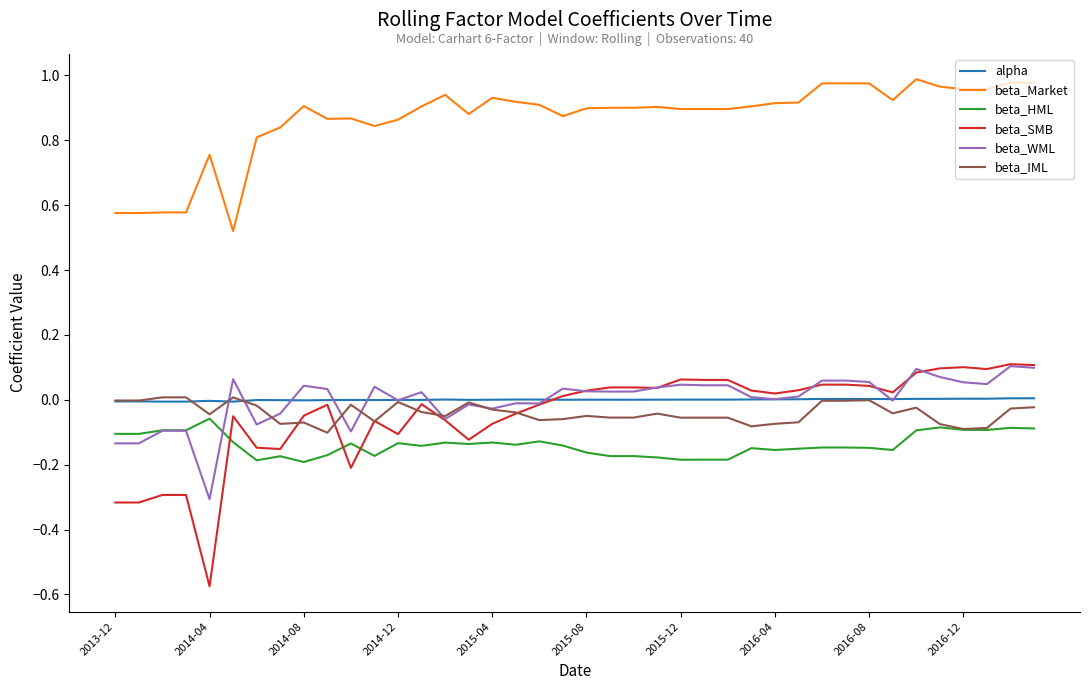

How many series are shown in this chart?

6